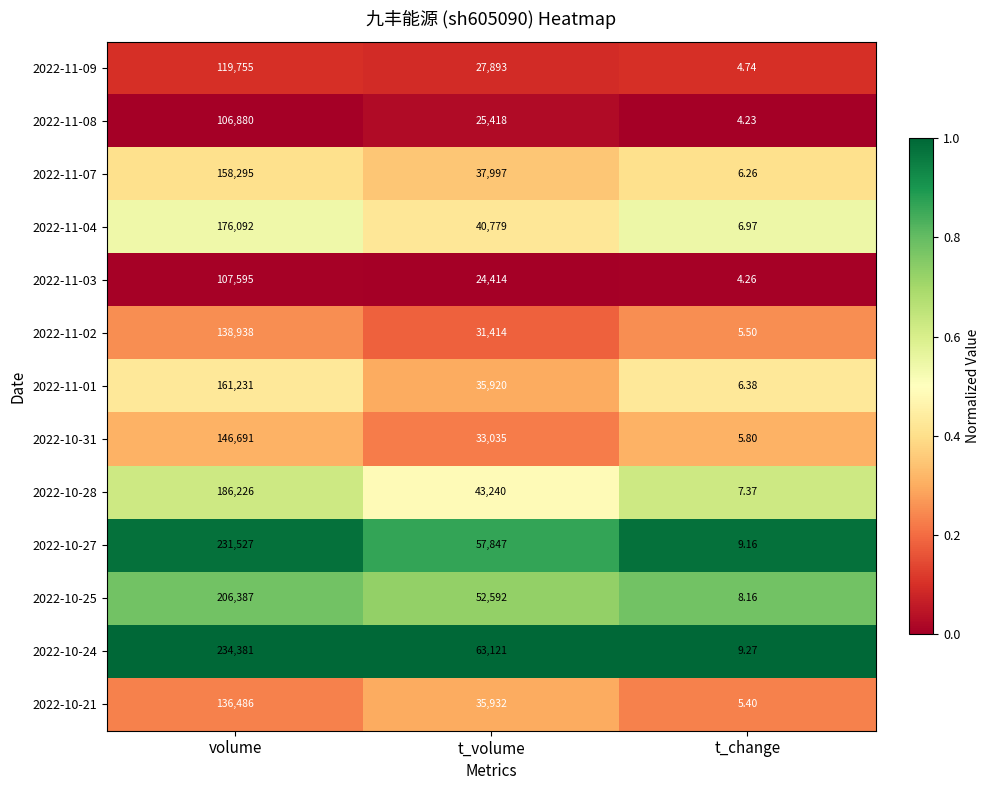

Which series has the widest spread of values?

2022-10-24